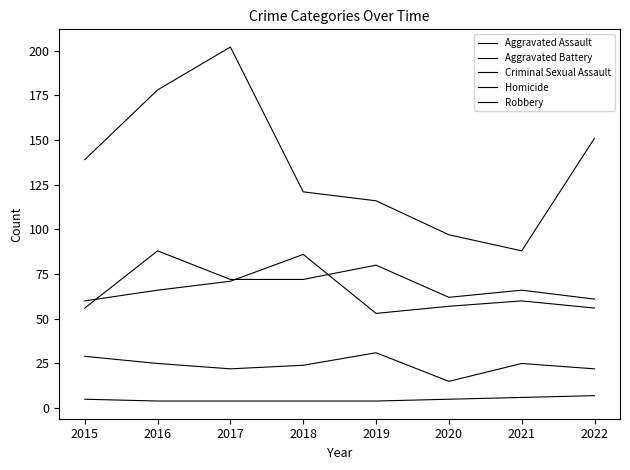

Between 2016 and 2018, which series saw the biggest shift?

Robbery